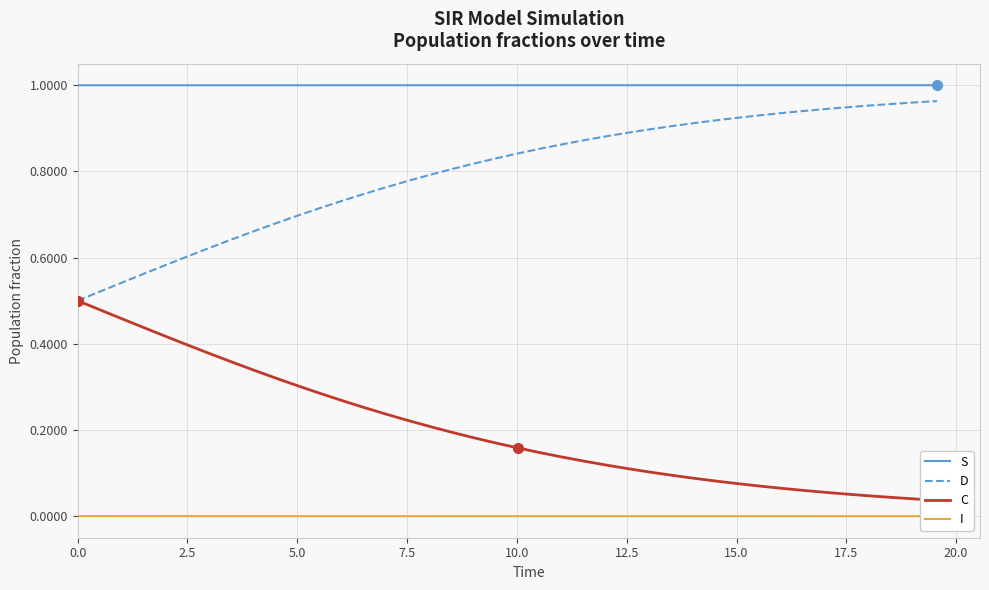

True or false: C and I intersect in this chart.

False